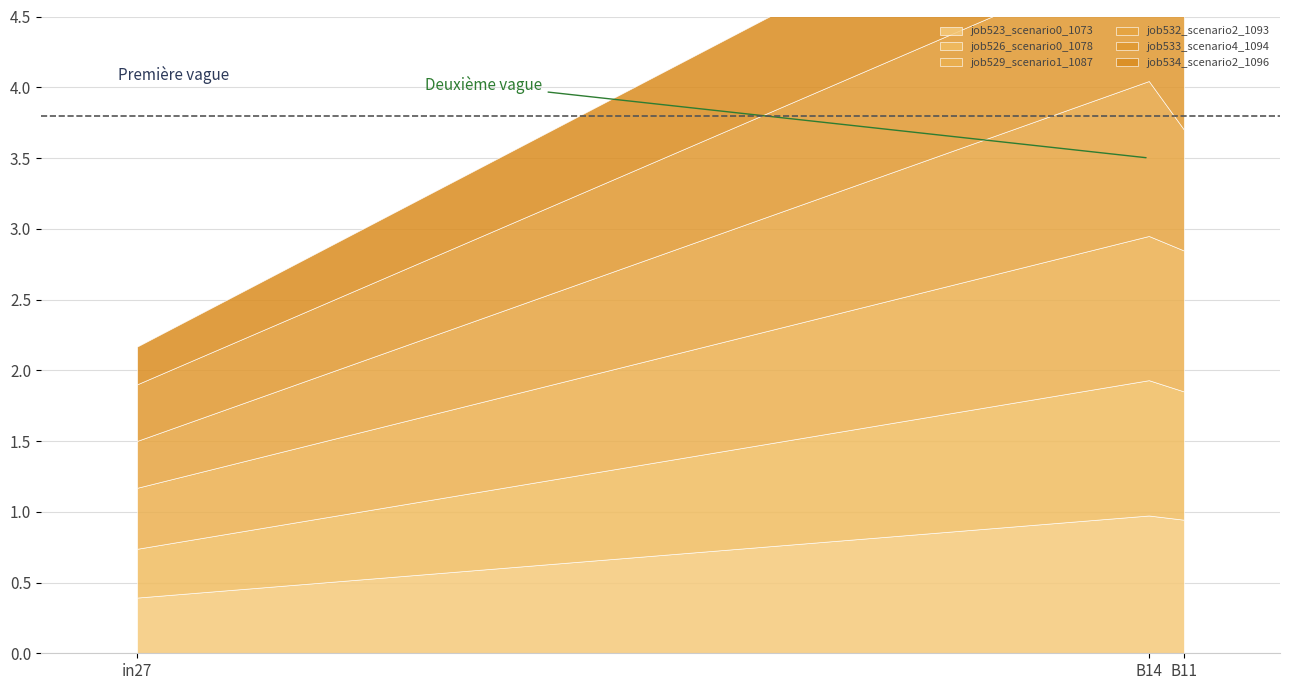

What is the value of the job526_scenario0_1078 point at the 2nd from the left?

1.0